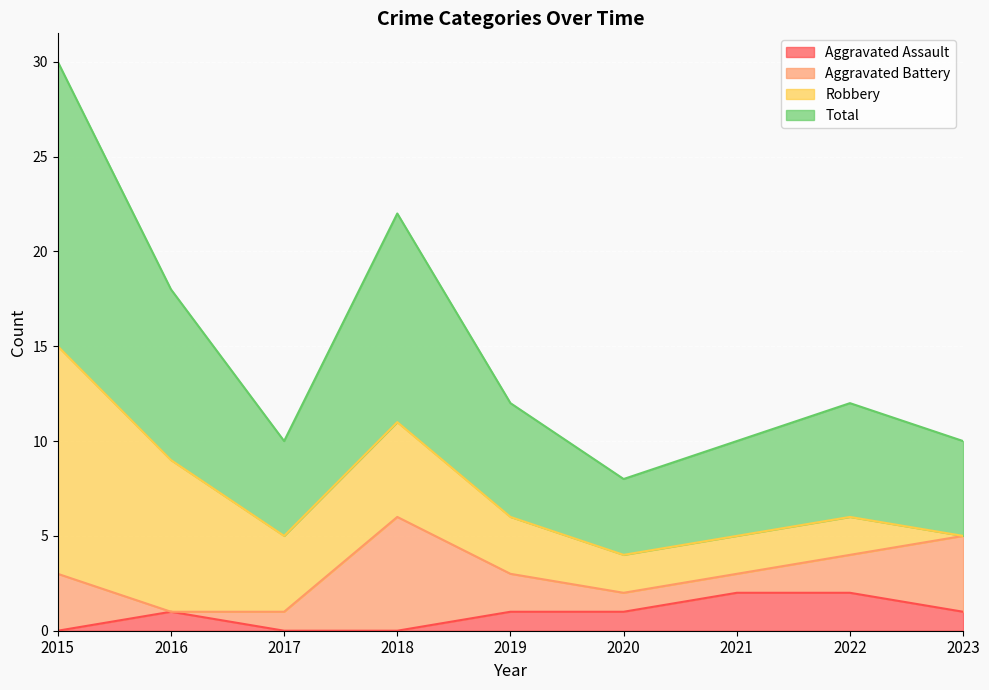

True or false: Aggravated Assault and Total intersect in this chart.

False